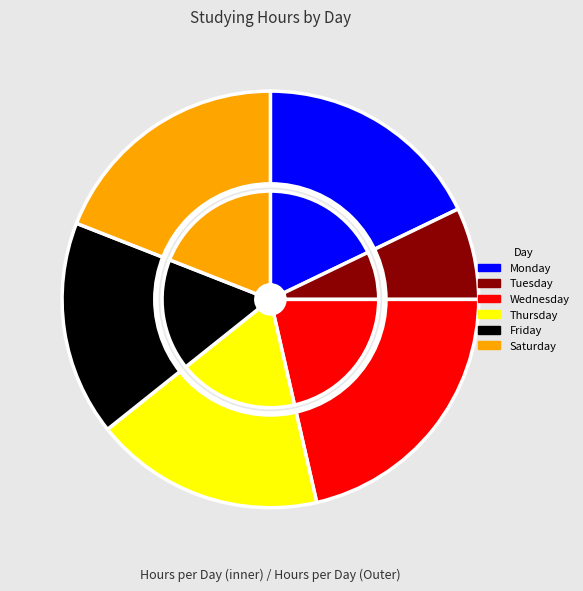

To the nearest percent, what is the difference between the Thursday and Wednesday slice percentages?

4%